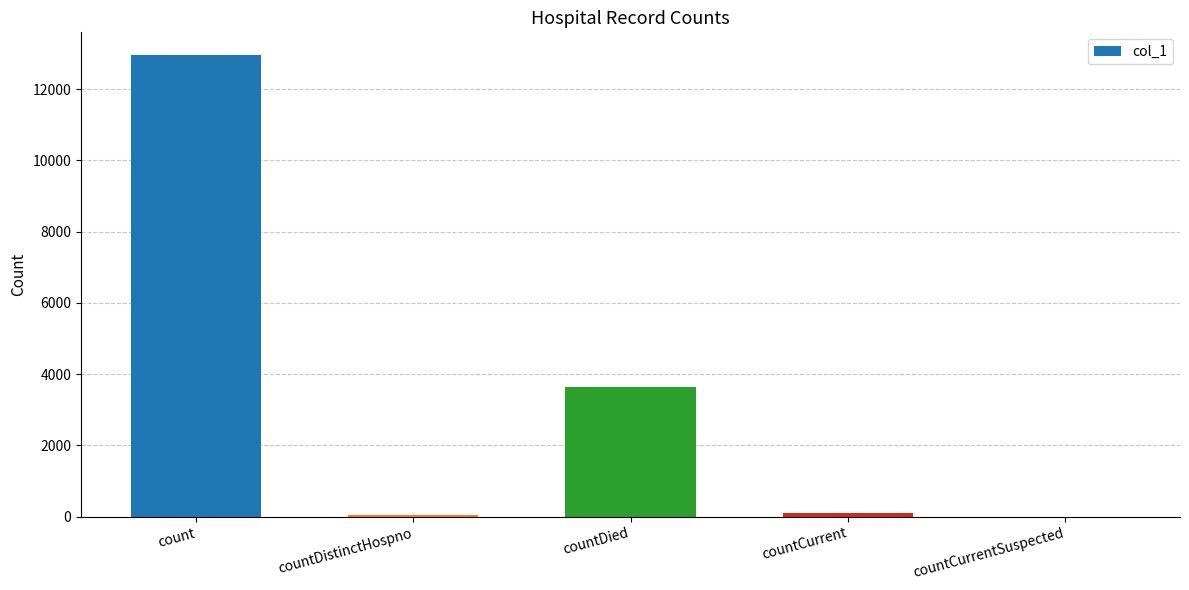

True or false: the data shows 18246 at count.

False